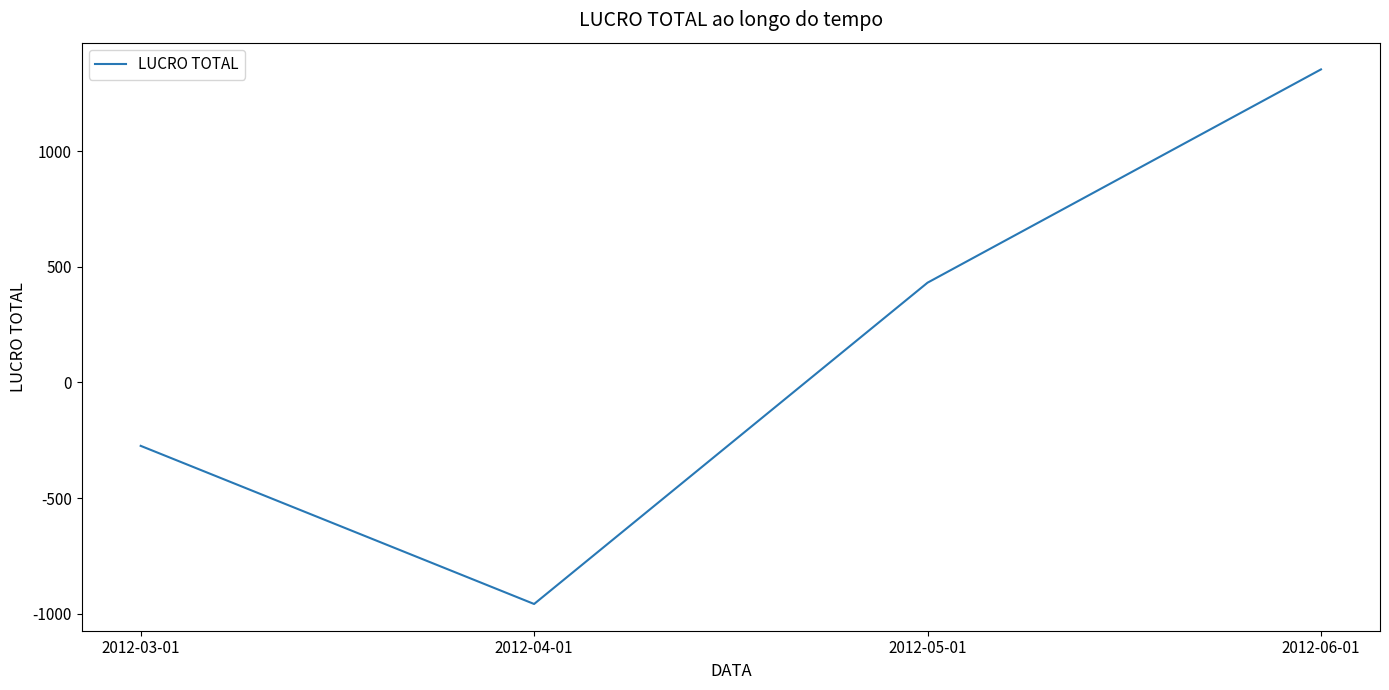

At which label is the value closest to 198?

2012-05-01